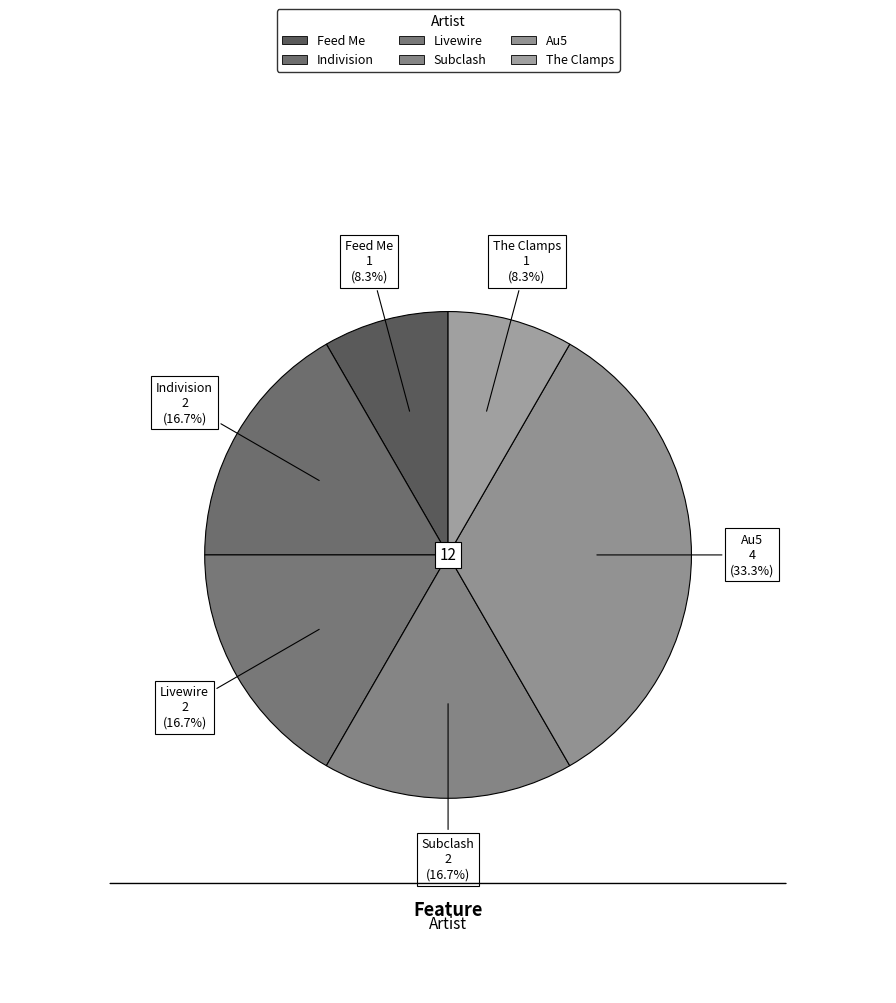

How many slices are in this pie chart?

6